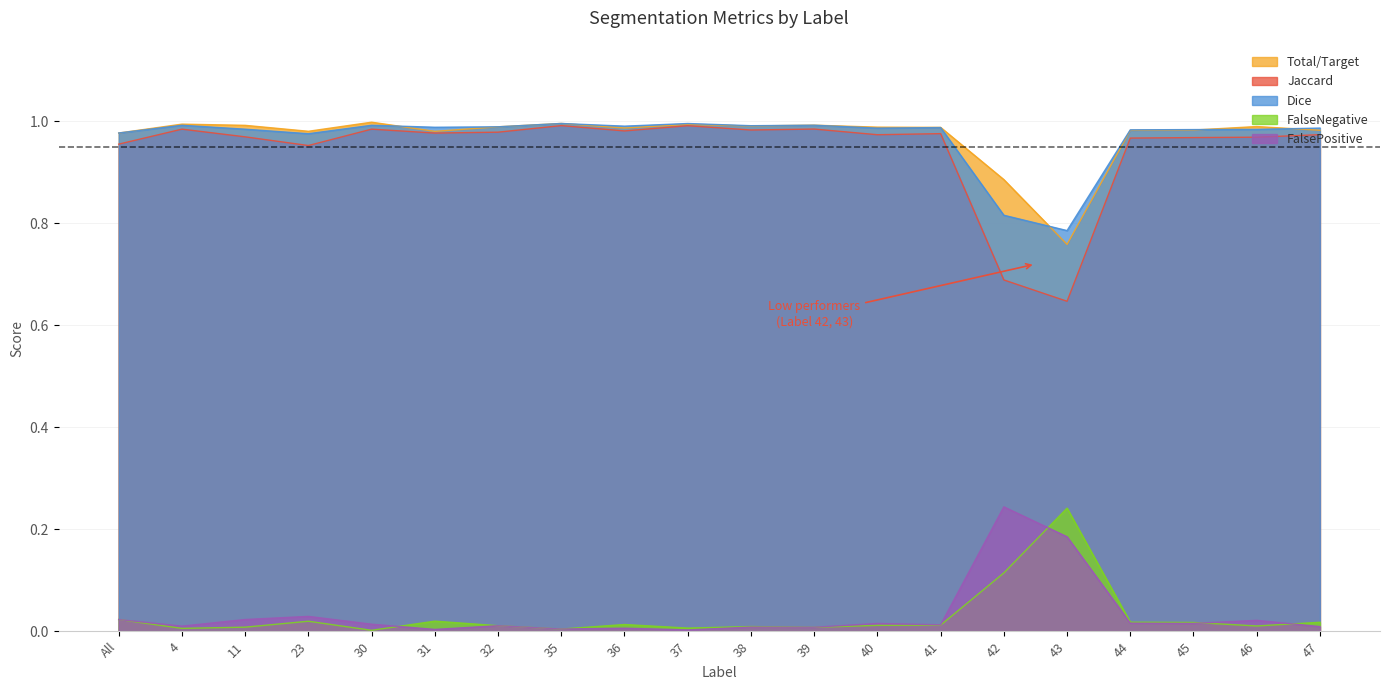

What position from the left is 47?

20